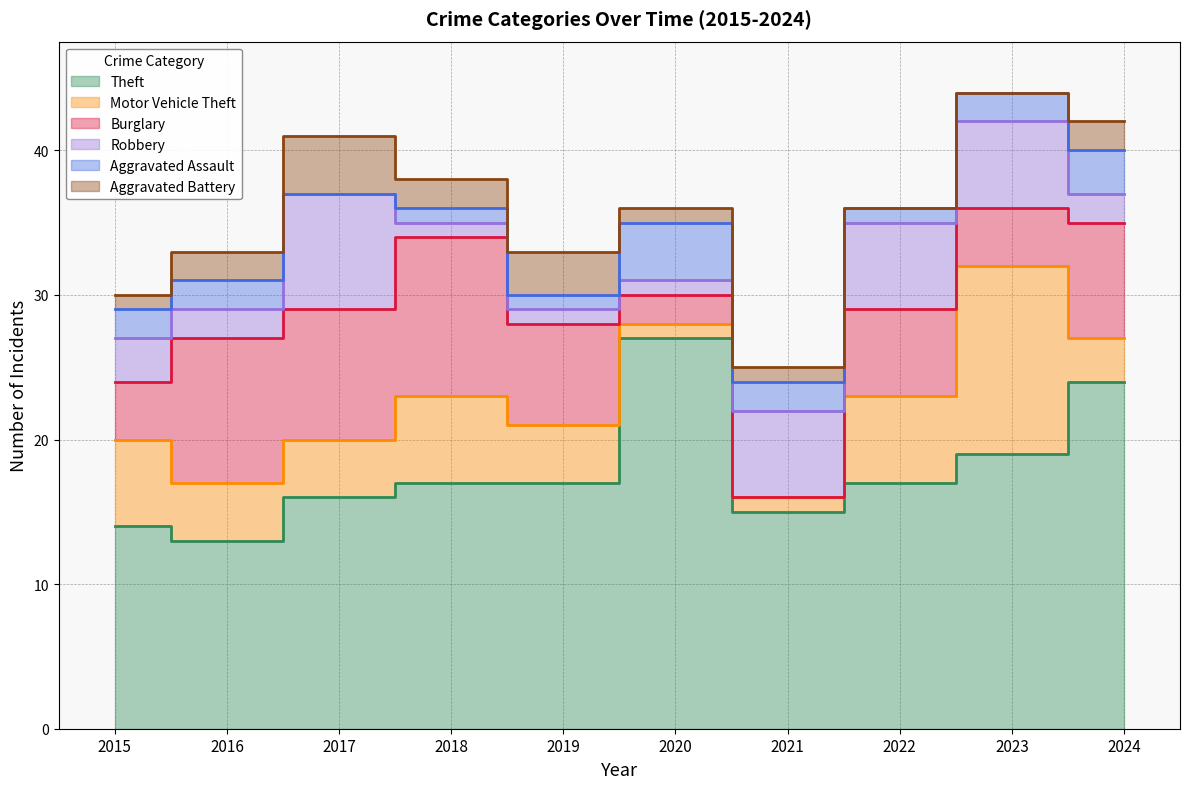

How many data points does each series have?

10